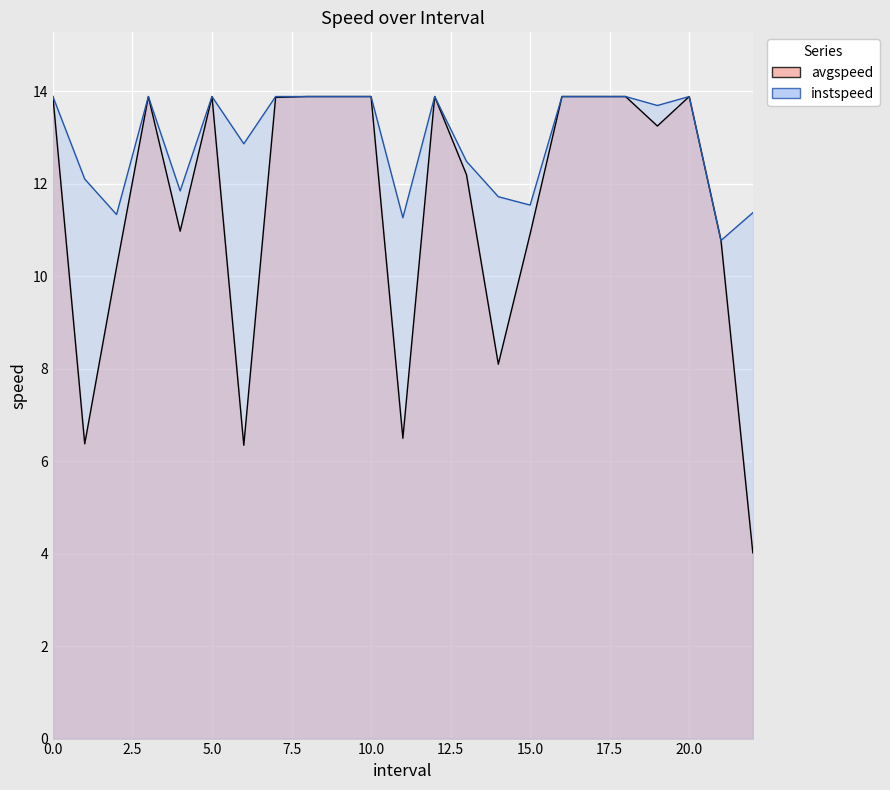

How many lines are shown in the chart?

2